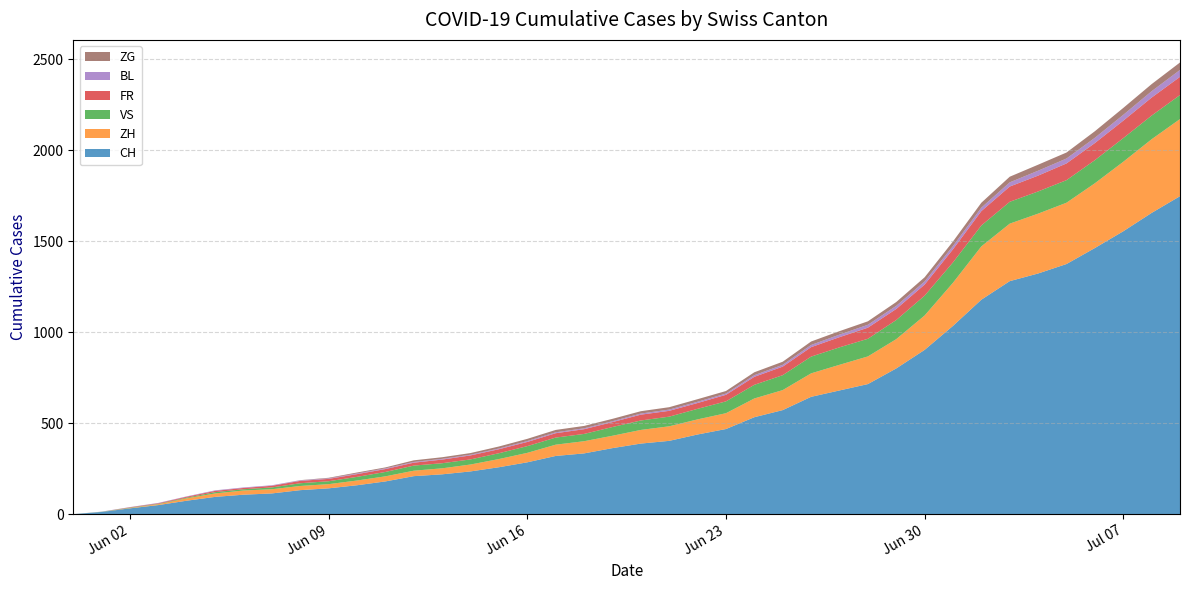

Reading left to right, extract all data points from this chart.

CH: 0	12	32	50	74	95	107	114	132	142	159	180	209	219	235	258	285	320	334	363	388	403	438	468	533	572	645	680	715	801	903	1035	1179	1281	1323	1375	1463	1555	1656	1748
ZH: 0	0	2	5	13	19	23	23	23	23	26	28	30	33	38	45	52	62	67	68	75	80	83	87	103	110	129	141	152	161	189	237	293	316	329	337	356	382	405	424
VS: 0	1	2	2	4	7	7	10	15	16	20	24	28	28	28	32	37	39	40	48	52	53	58	65	75	82	92	96	97	105	109	112	115	120	122	124	127	130	130	132
FR: 0	0	2	3	5	7	7	9	13	13	15	16	16	20	22	22	23	24	26	27	32	32	32	36	44	47	52	56	61	61	61	72	79	84	87	92	94	96	99	100
BL: 0	1	1	2	2	3	3	3	3	3	4	4	4	4	4	4	5	5	5	5	6	7	7	7	9	10	12	14	16	17	17	18	19	23	27	27	29	32	35	38
ZG: 0	0	0	0	0	0	0	0	1	3	5	5	9	9	9	11	12	13	13	13	13	13	14	14	16	17	19	19	19	21	23	25	27	31	33	33	36	38	39	41